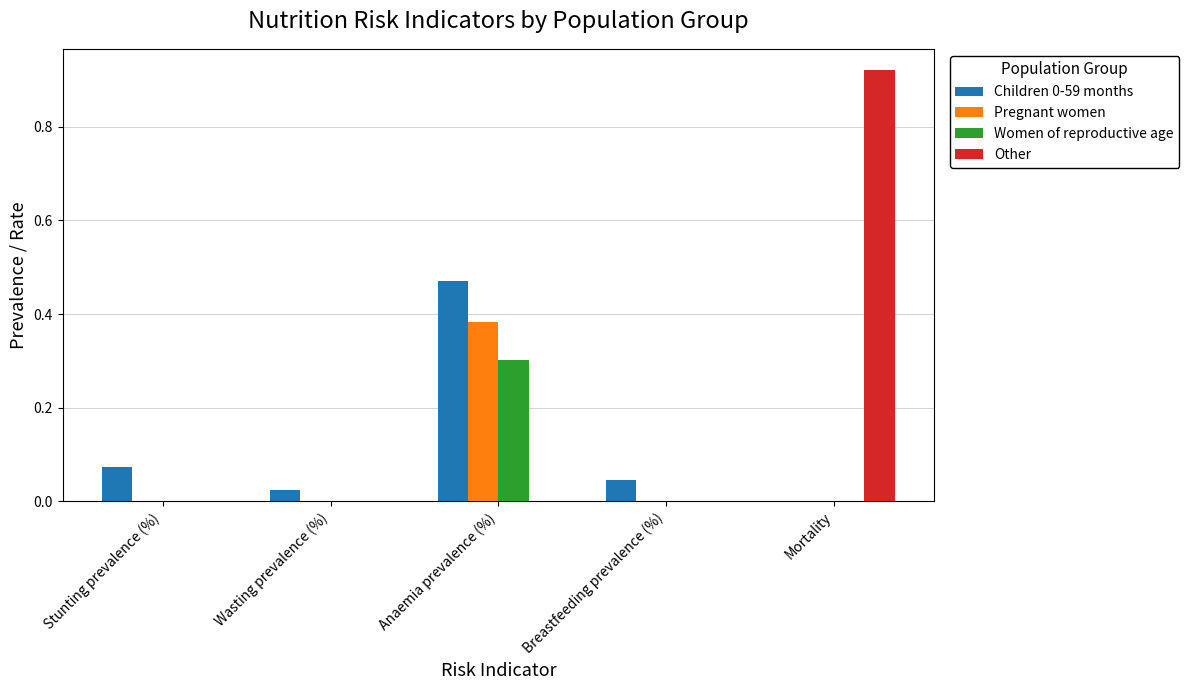

True or false: Women of reproductive age has a value of -0.1 at Stunting prevalence (%).

False